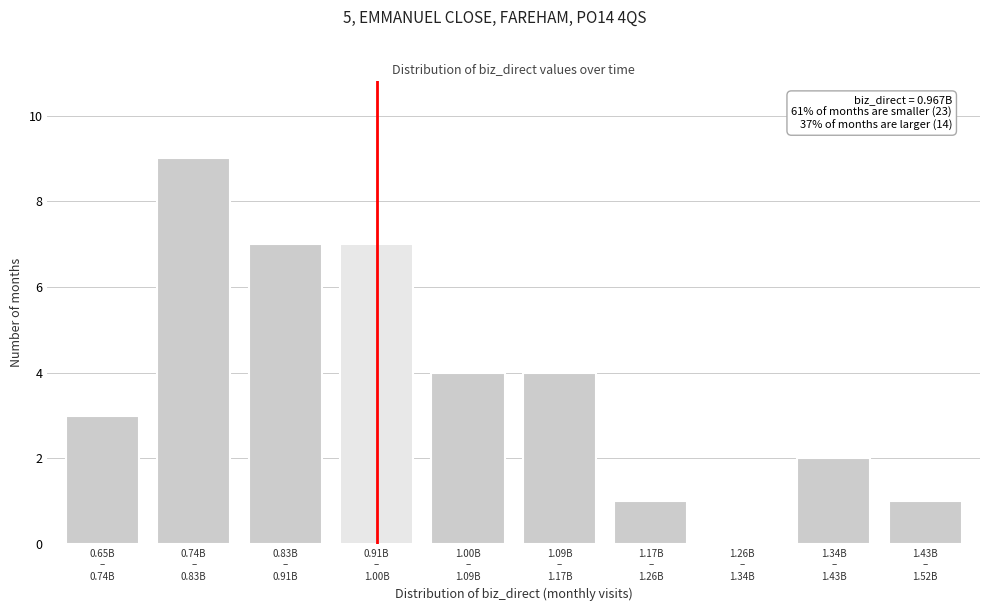

What is the greatest value displayed?

9